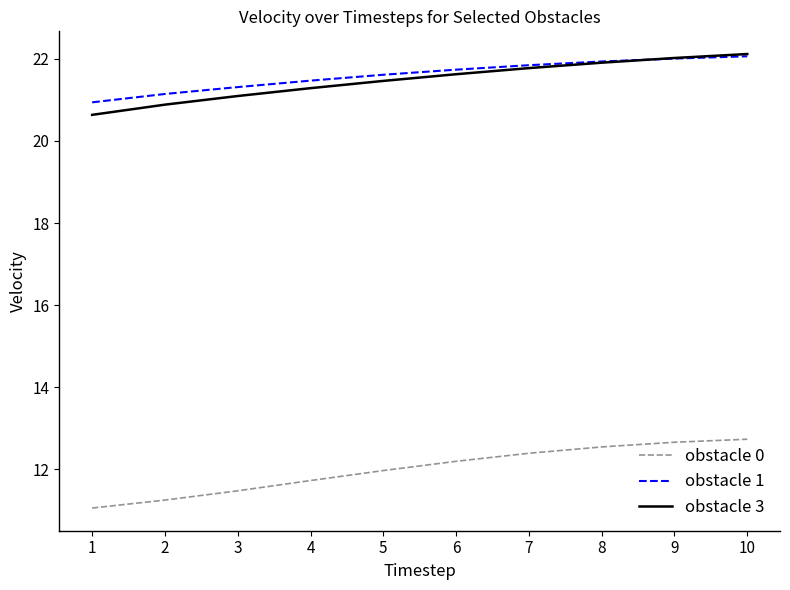

Which category has the lowest value in the obstacle 1 series?

1